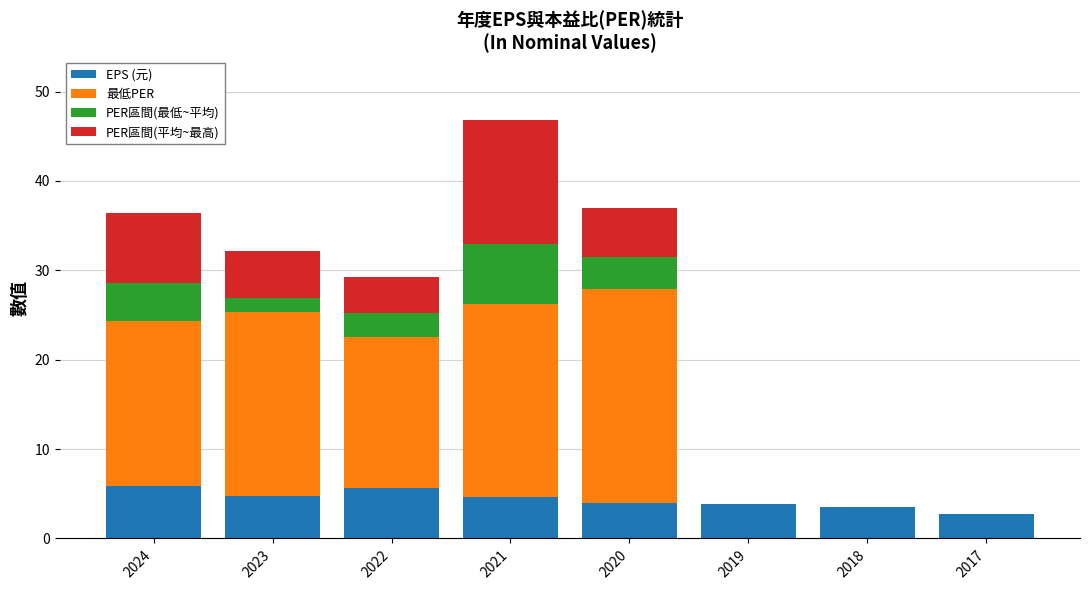

The value of EPS (元) at 2018 is 3.5. True or false?

True